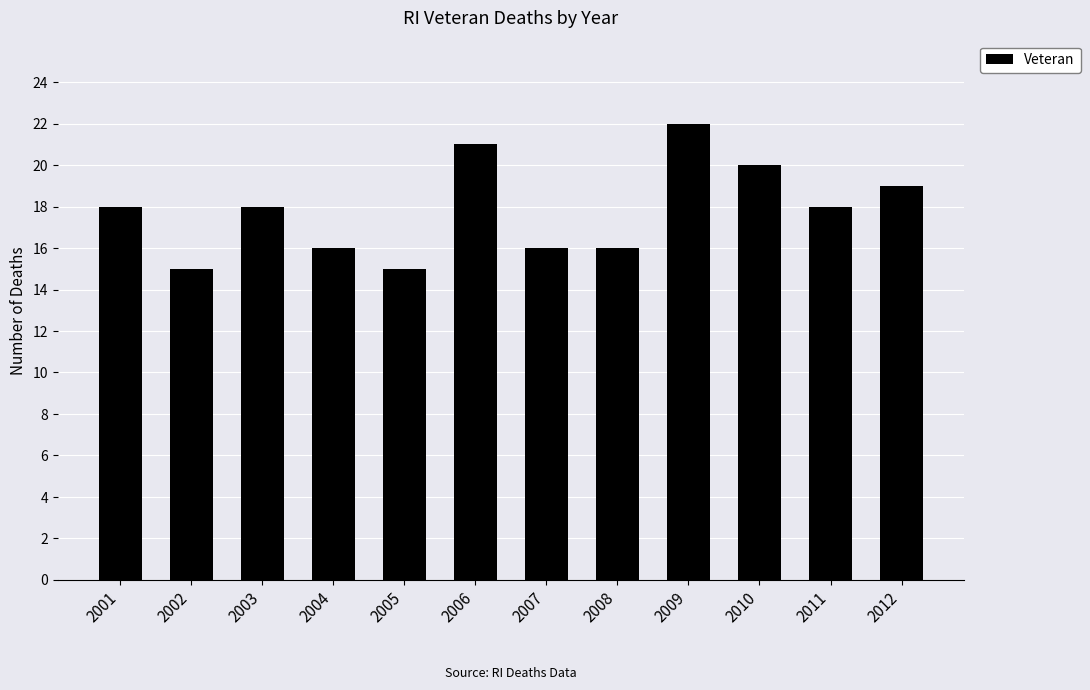

Count the values in the range 16 to 20.

8